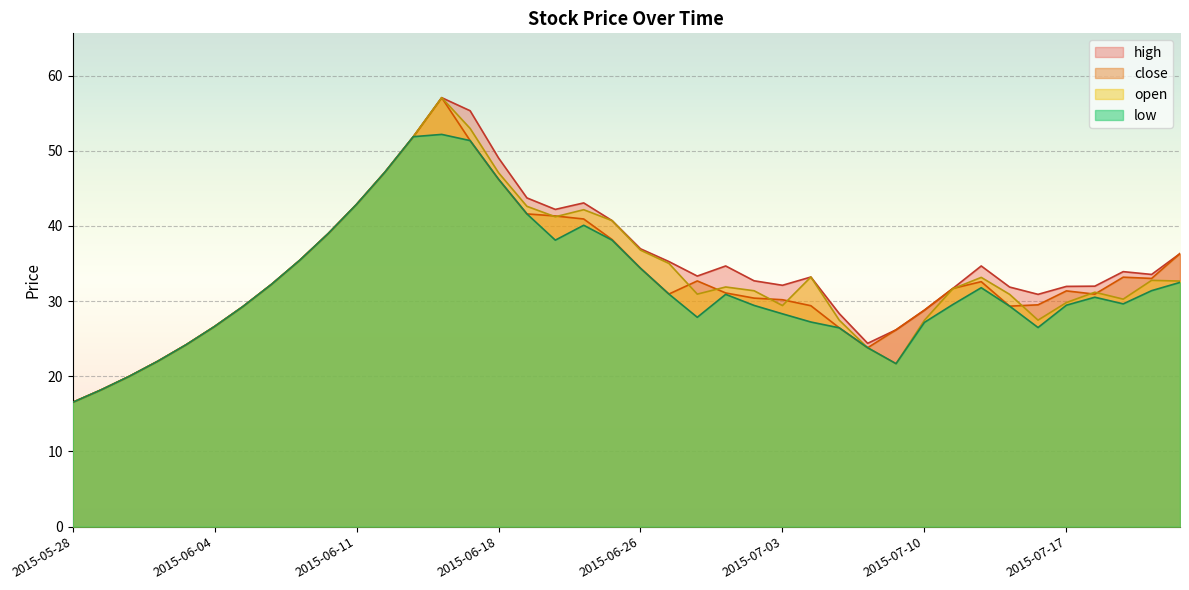

What is the sum of all high values?

1379.2